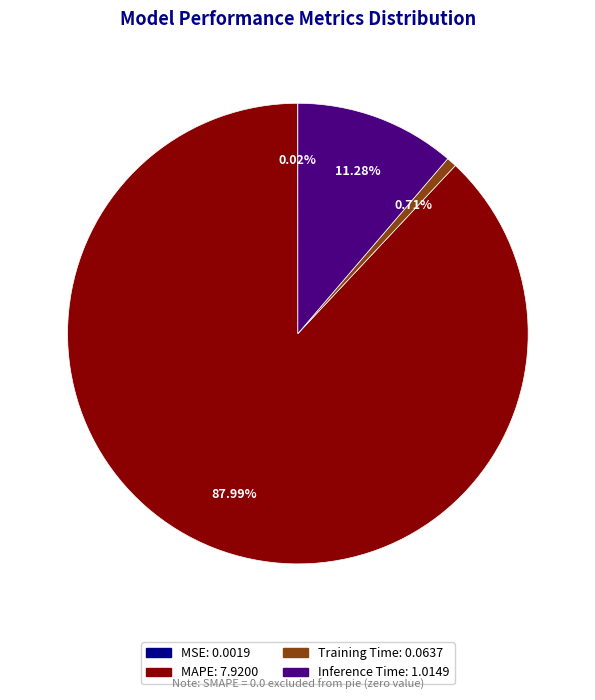

Does any single category account for the majority?

Yes